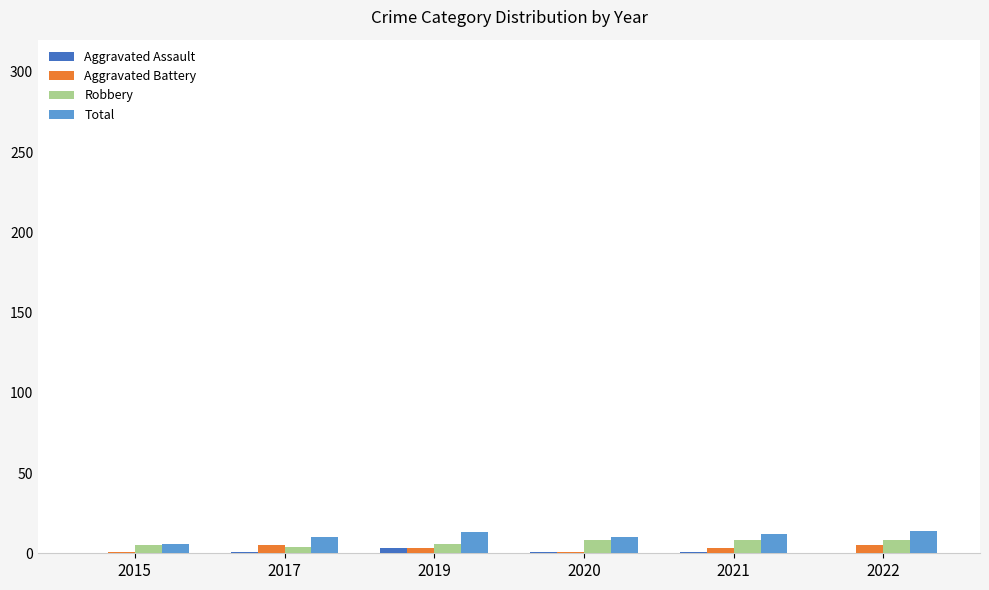

True or false: Robbery has a value of 5 at 2015.

True